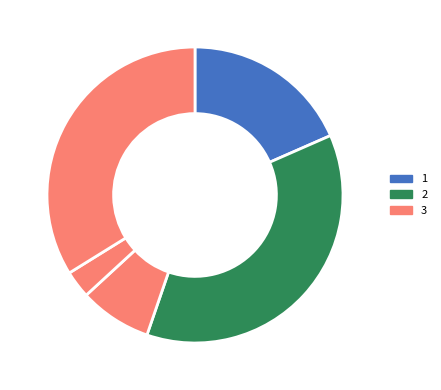

How many segments does this pie chart have?

5